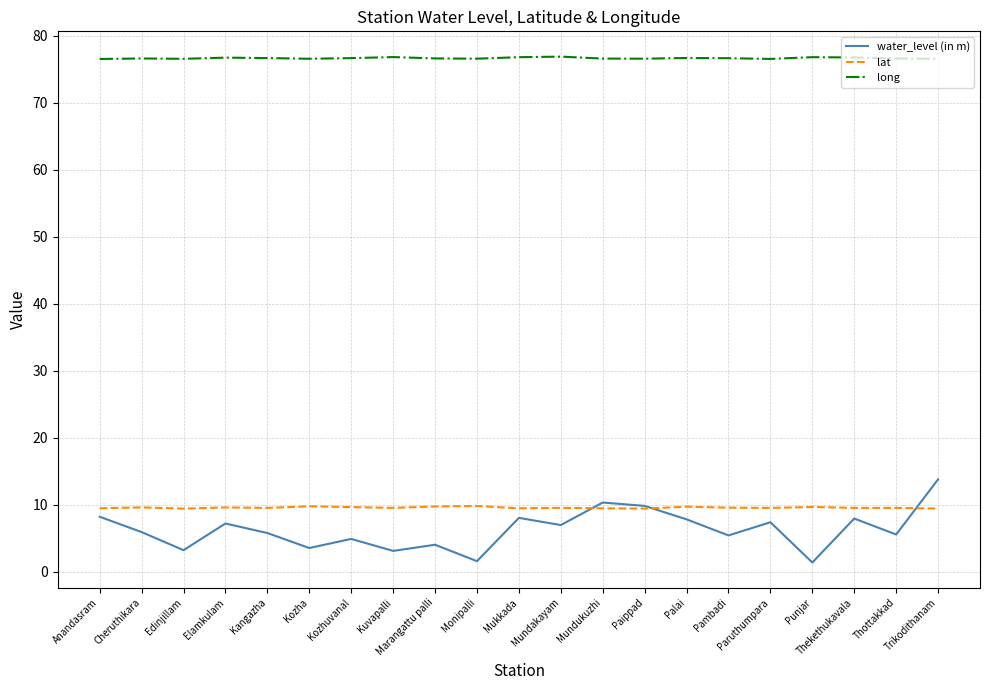

Which series has the largest range (max minus min)?

water_level (in m)